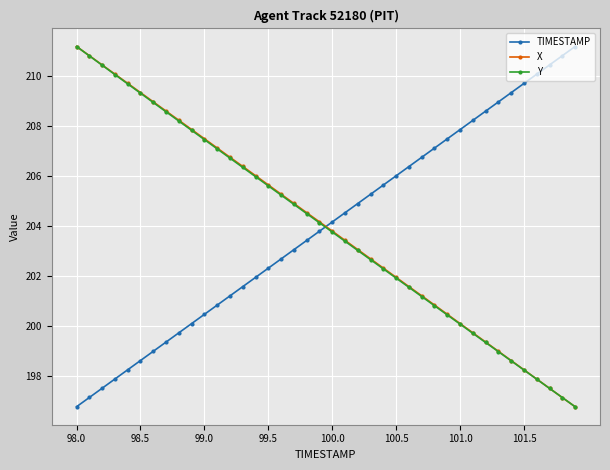

What is the highest value of the TIMESTAMP series?

211.2